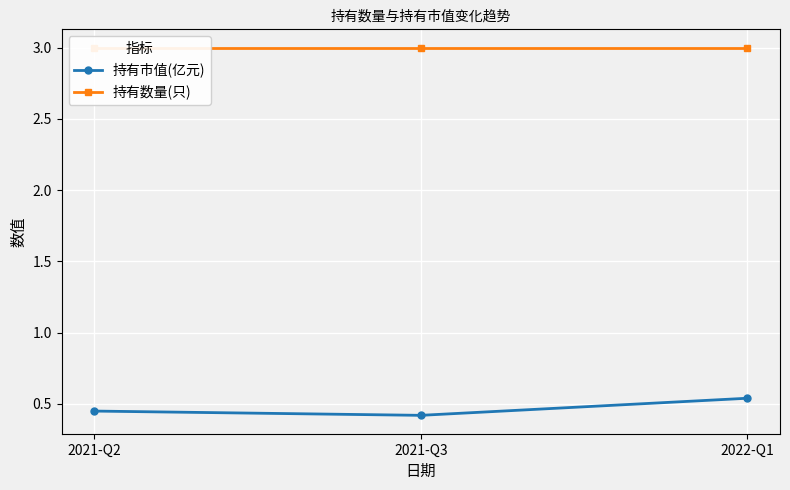

The 持有数量(只) series shows 1.3 at 2022-Q1. True or false?

False